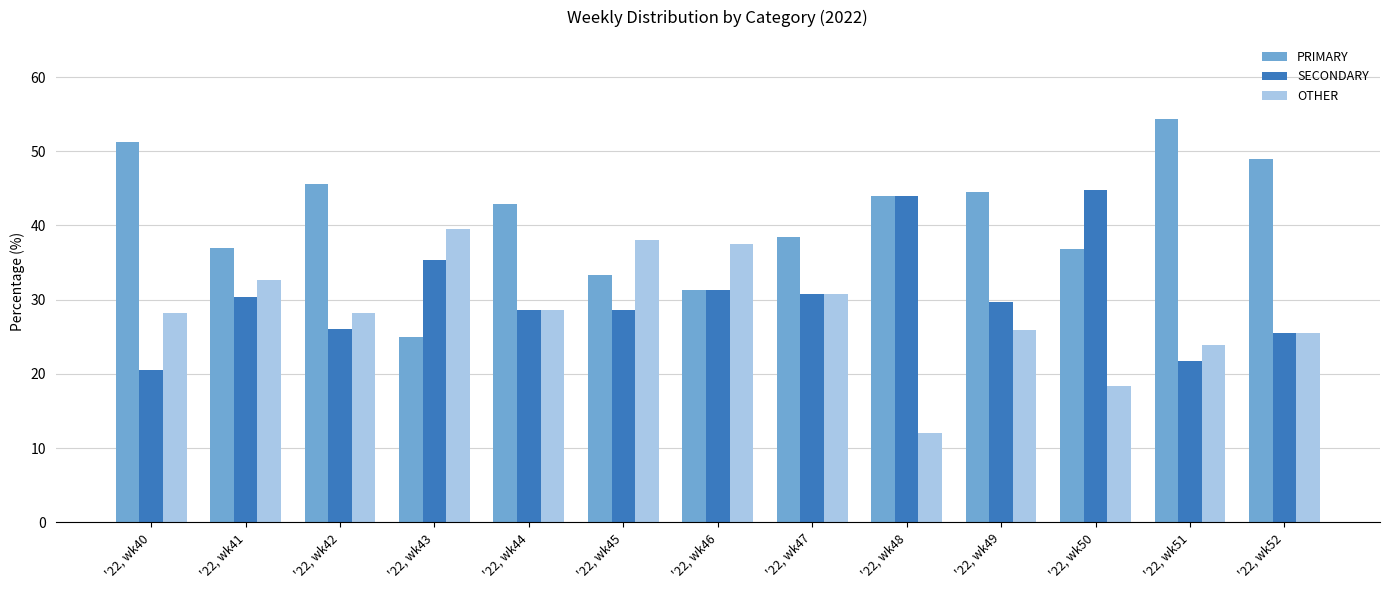

At '22, wk50, list the series in order from largest to smallest.

SECONDARY, PRIMARY, OTHER